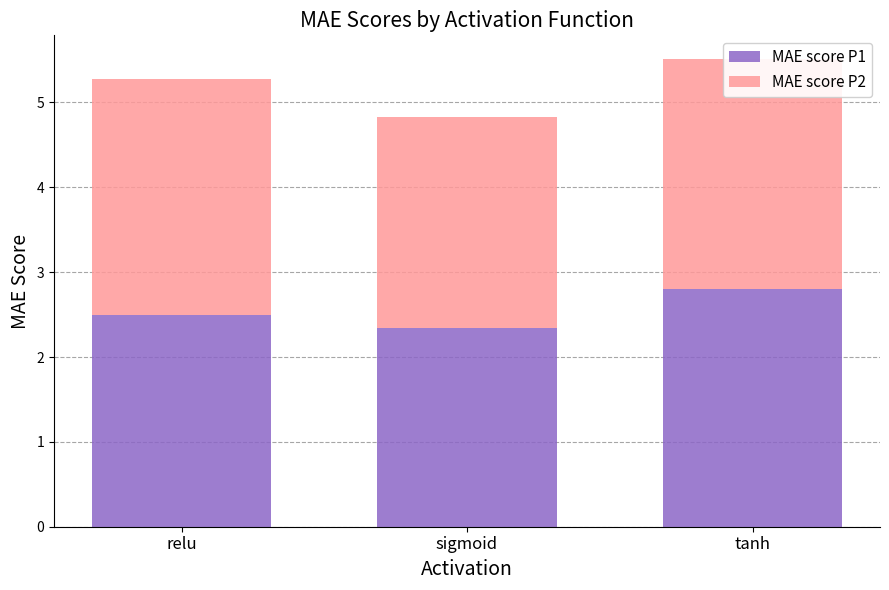

What is the total value across all series at relu?

5.3